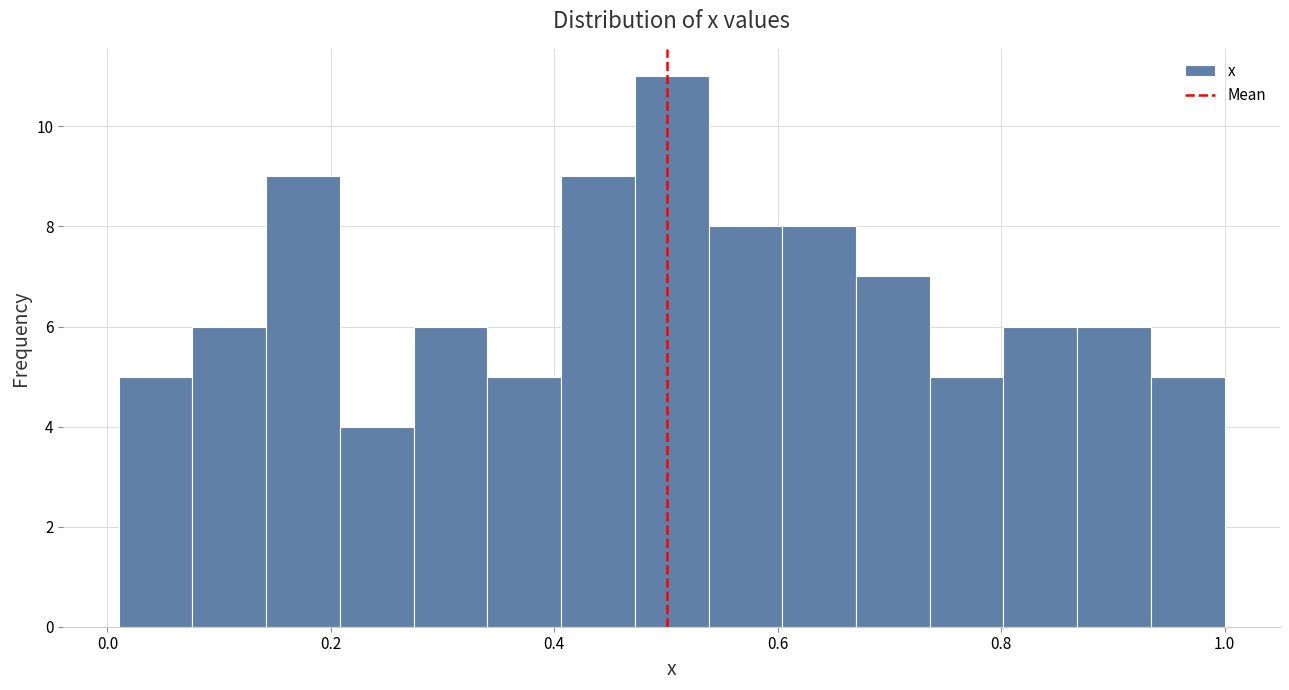

Read against the x-axis, roughly where is the centre of the tallest bar?

0.50